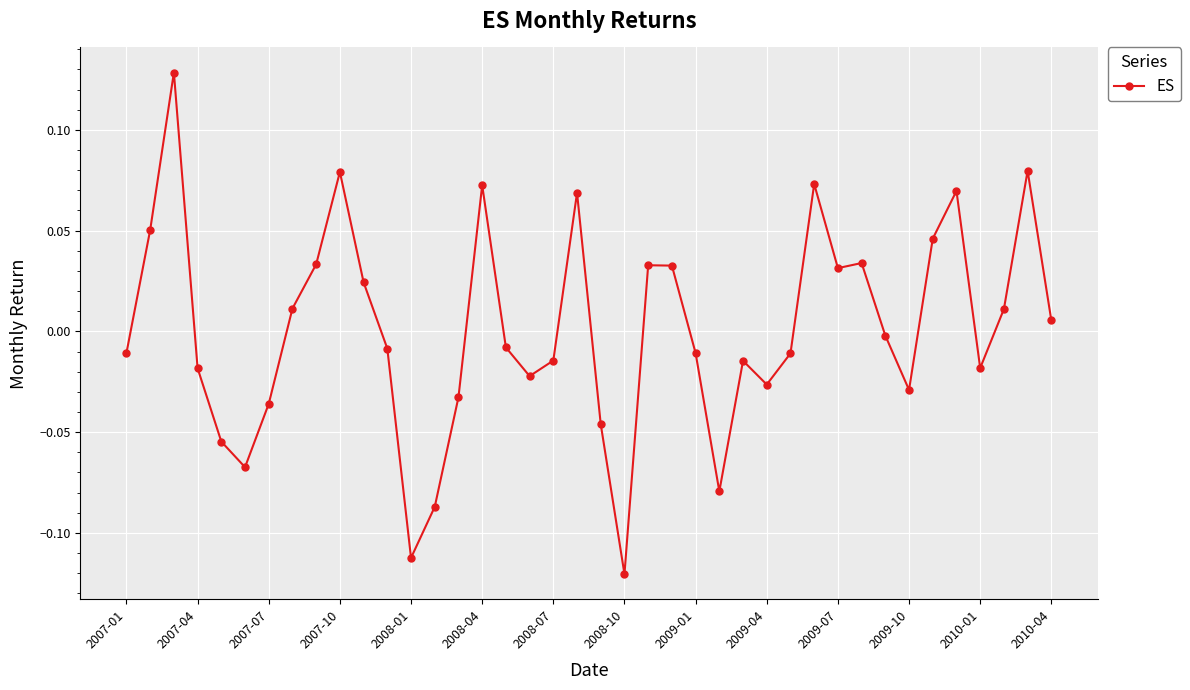

Which category has the lowest value across all series?

2008-10